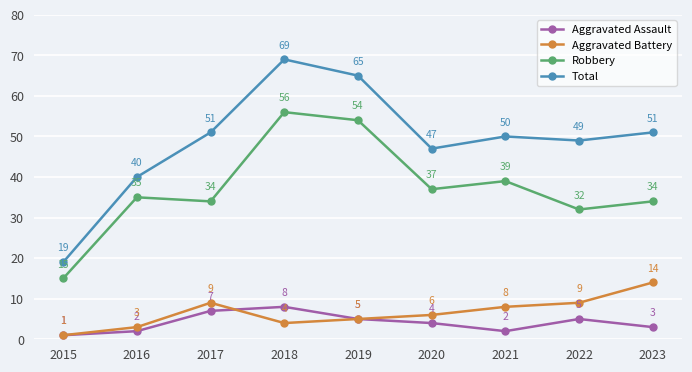

How many interior local peaks does the Aggravated Battery series have?

1